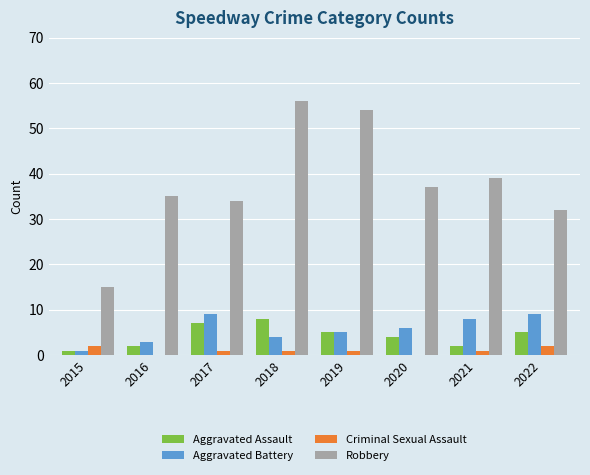

What is the total value across all series at 2016?

40